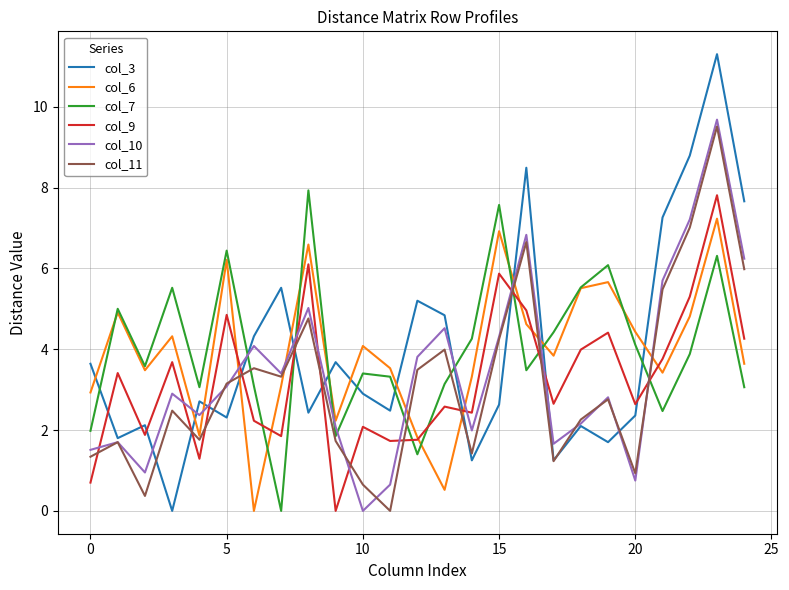

What is the highest value of the col_7 series?

7.9